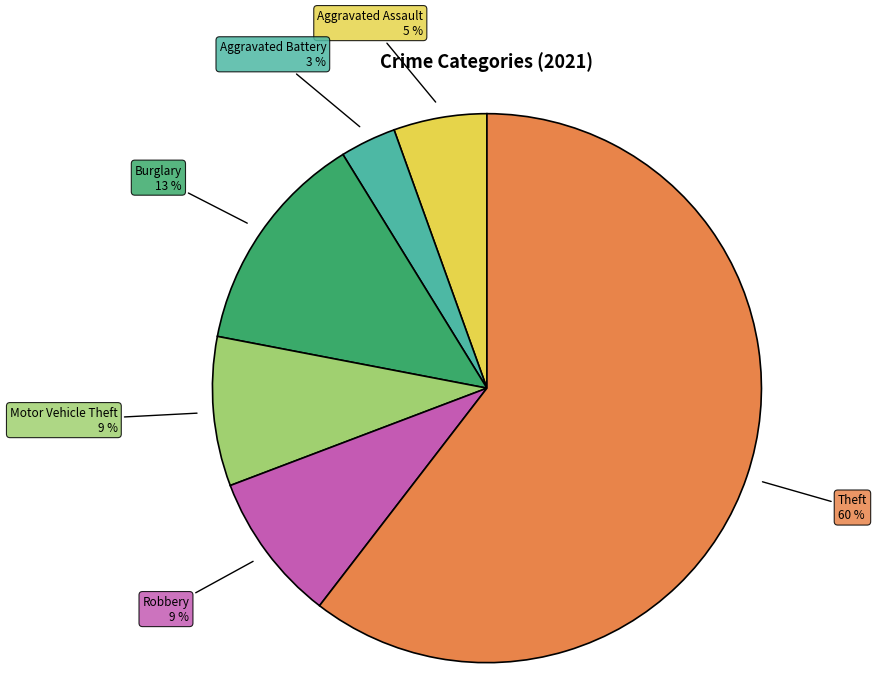

Is Theft the majority of the pie?

Yes